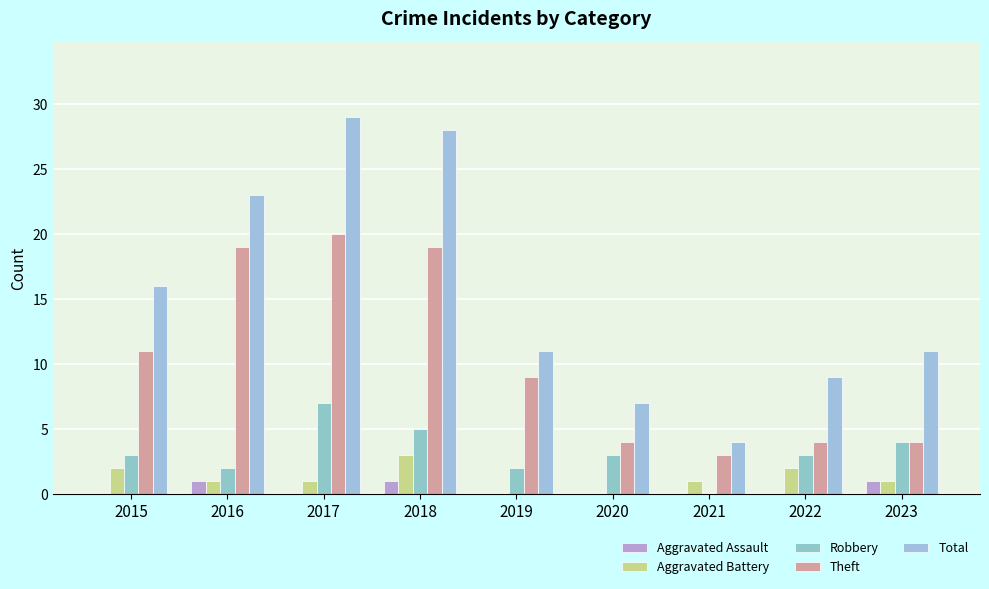

Is it true that Aggravated Assault equals 0 at 2017?

True